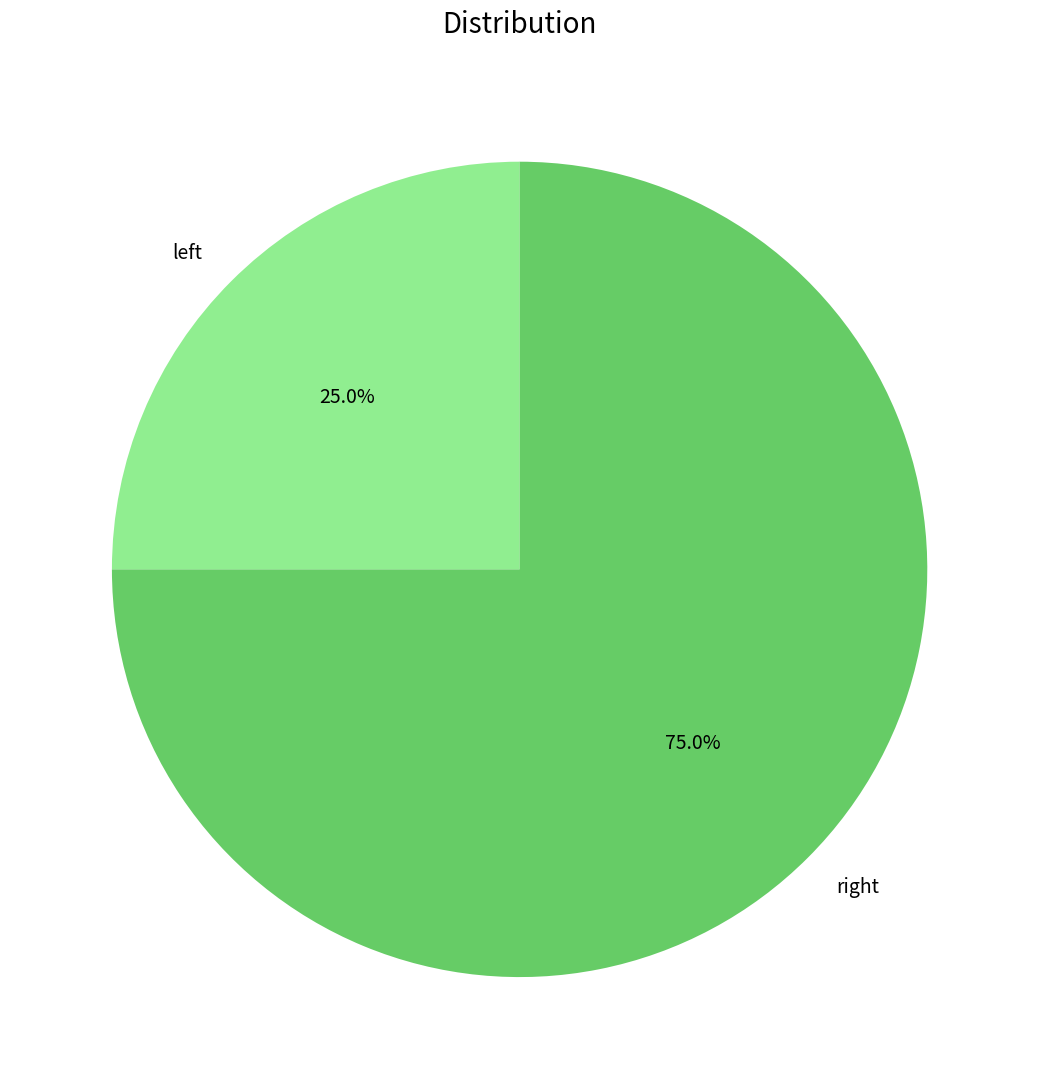

Rank the categories by value from highest to lowest.

right, left